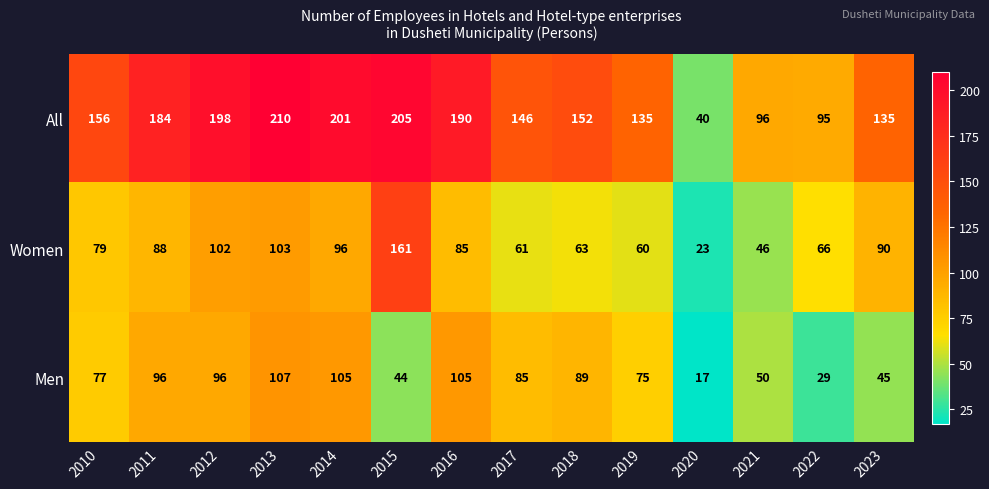

Which series changed the most between 2014 and 2019?

All